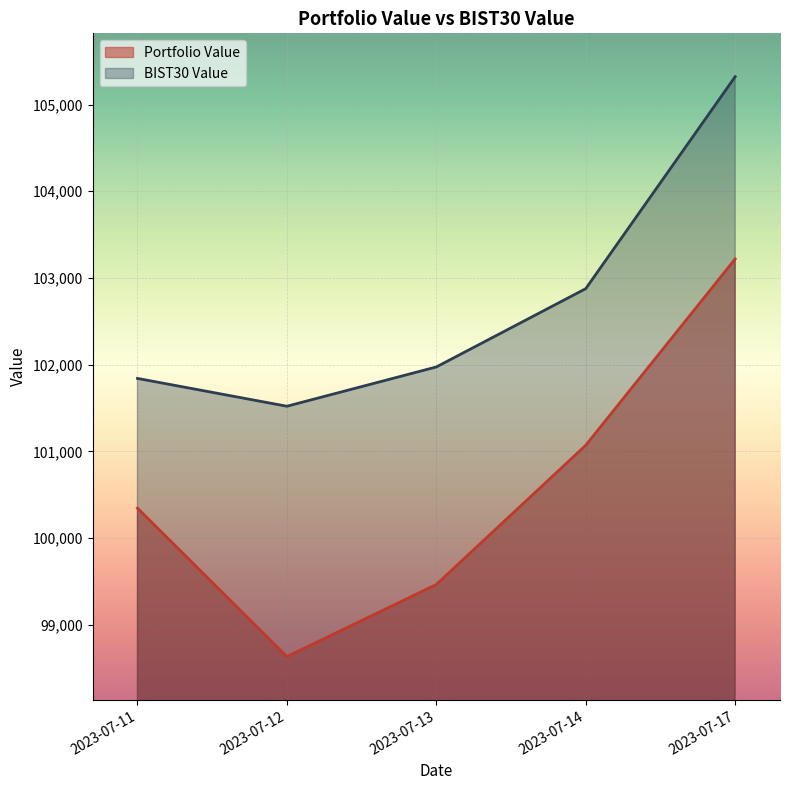

True or false: Portfolio Value and BIST30 Value cross at least once.

False